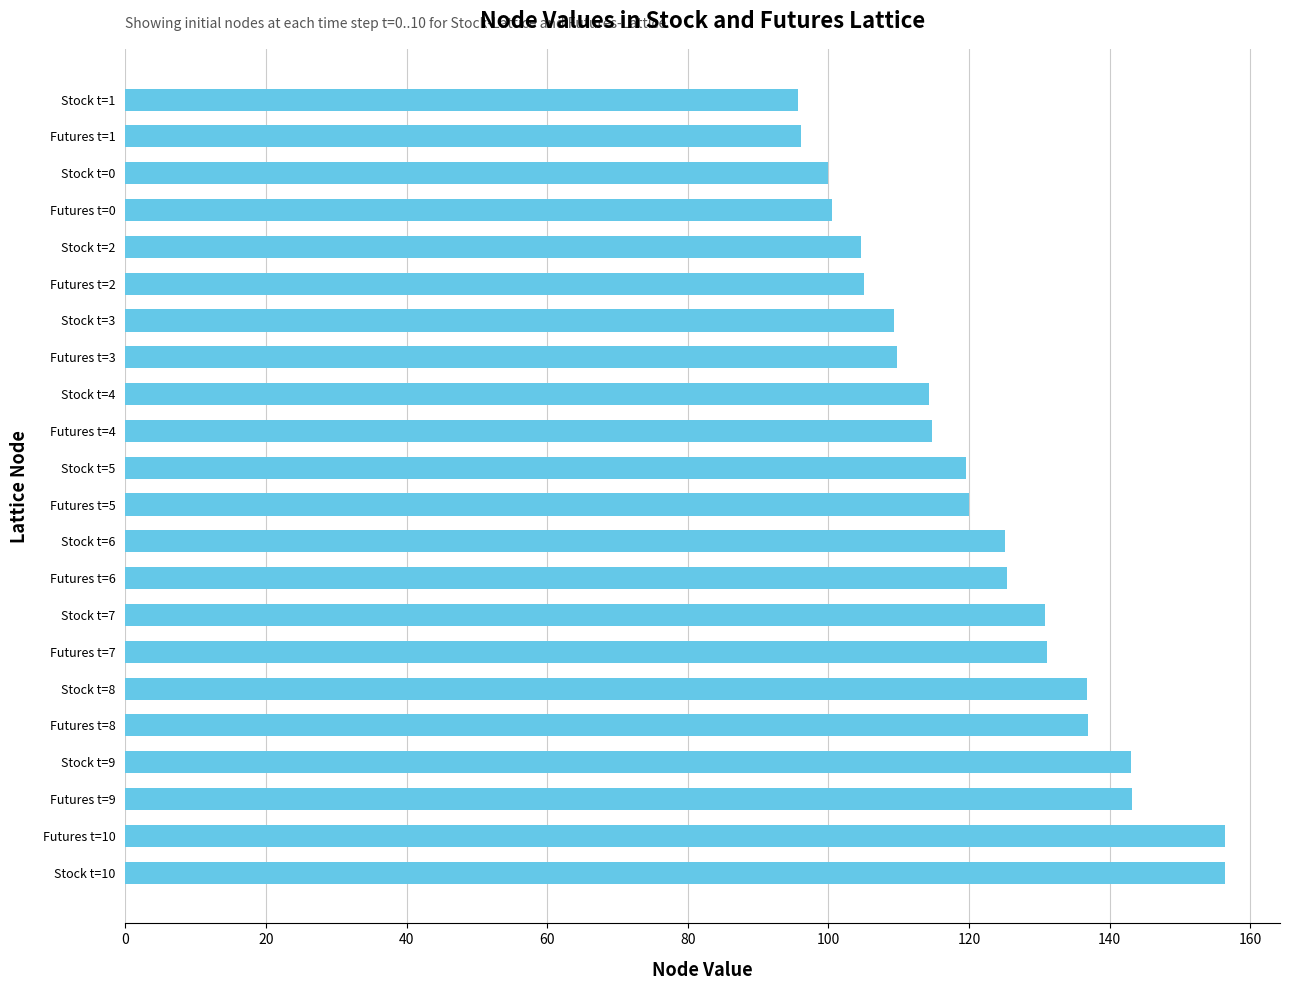

What is the minimum value shown in the chart?

95.6